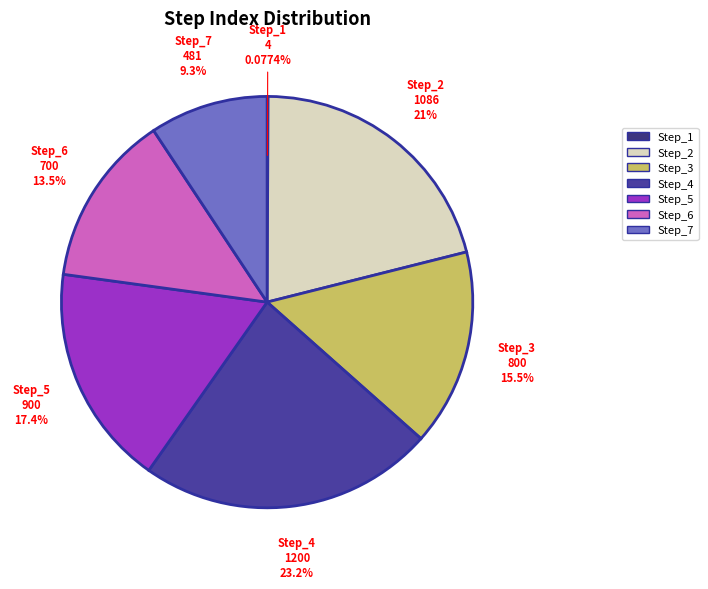

Does any single category account for the majority?

No